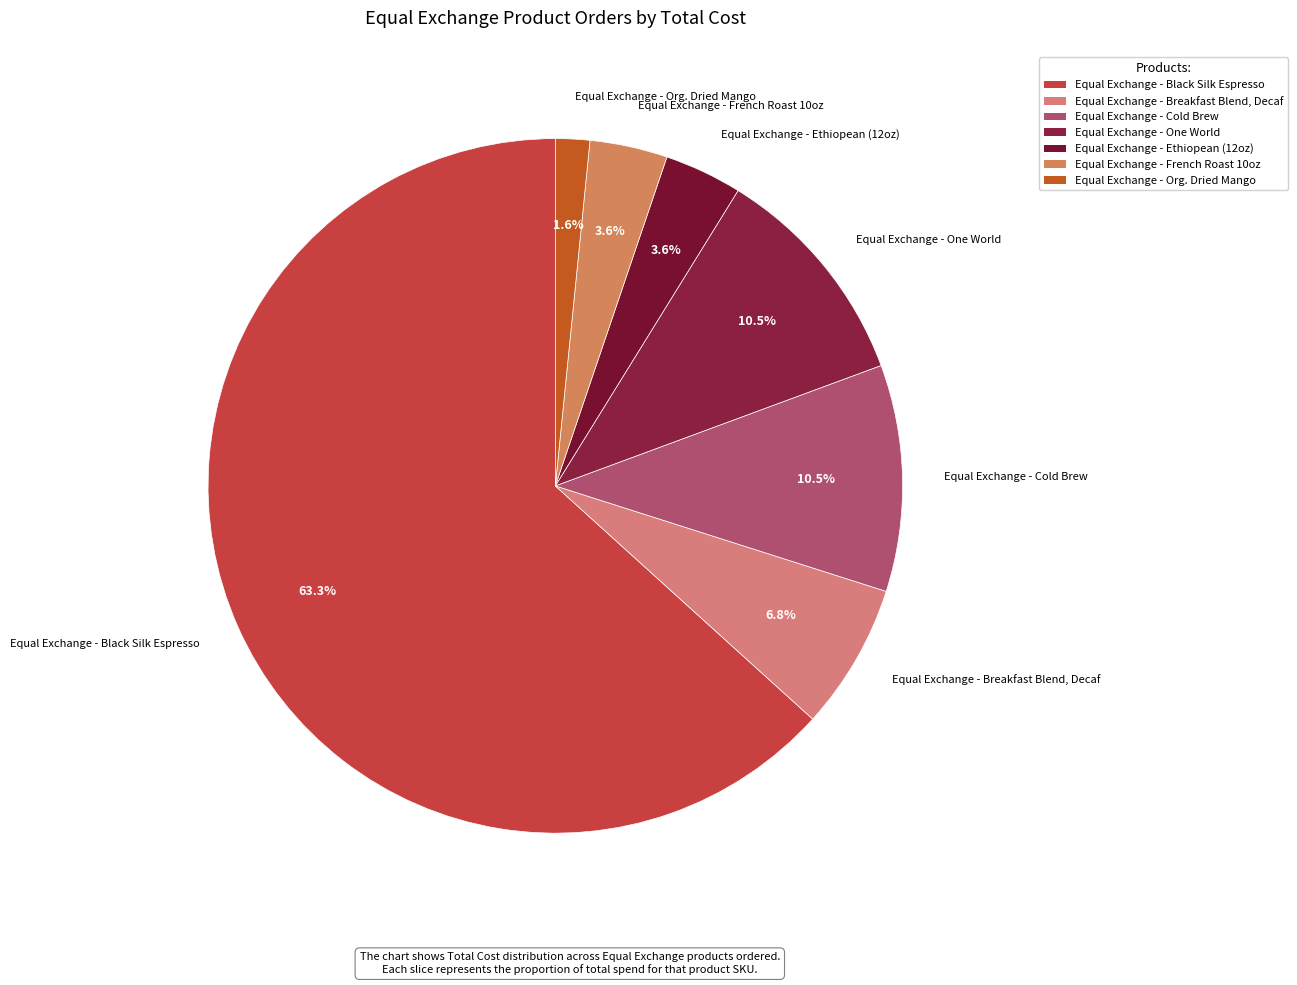

True or false: Equal Exchange - French Roast 10oz accounts for 4% of the total.

True